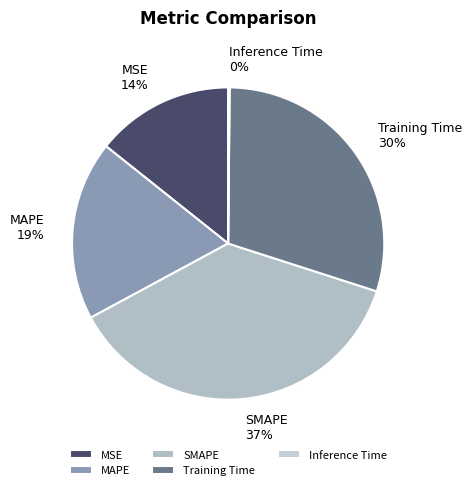

Which category has the biggest portion of the pie?

SMAPE